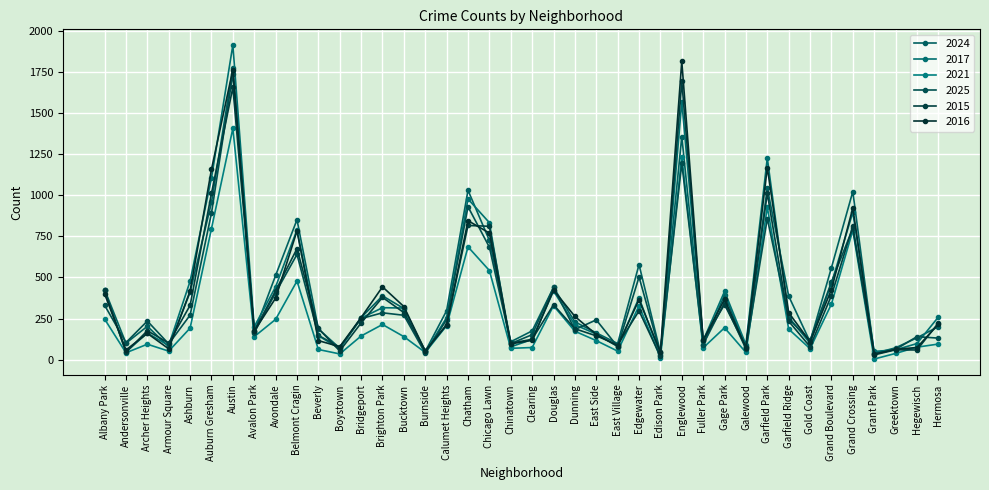

What is the value of the 2024 point at the 5th from the left?

410